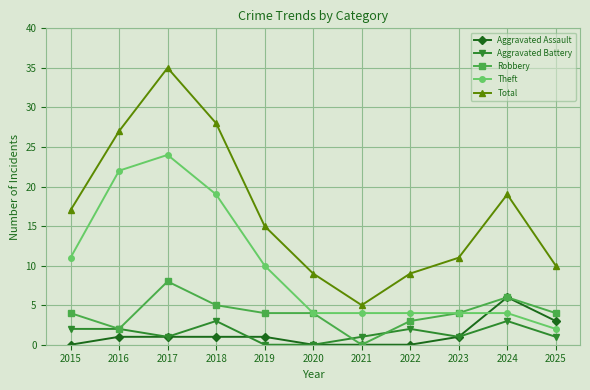

What is the average value of the Aggravated Assault series?

1